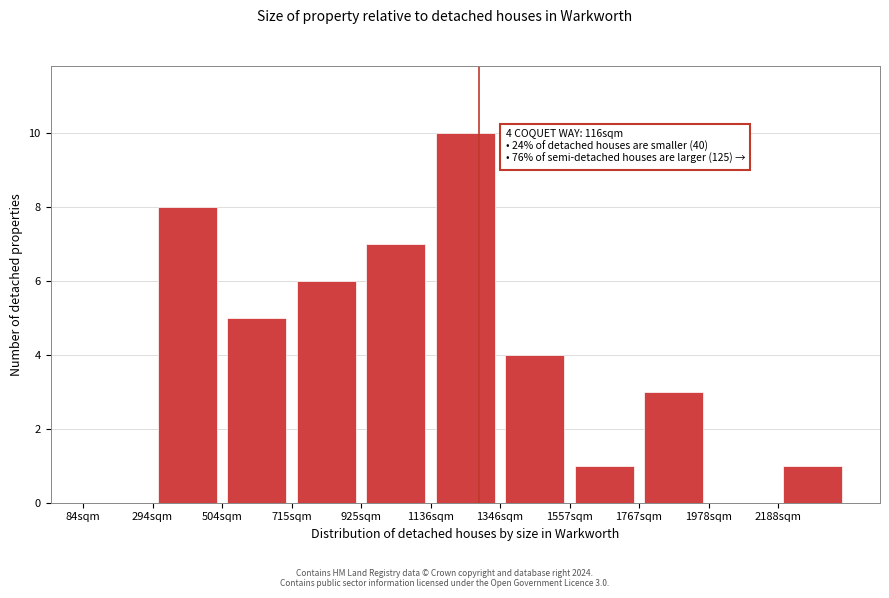

Over which range of the x-axis is the bar tallest?

1150 to 1350